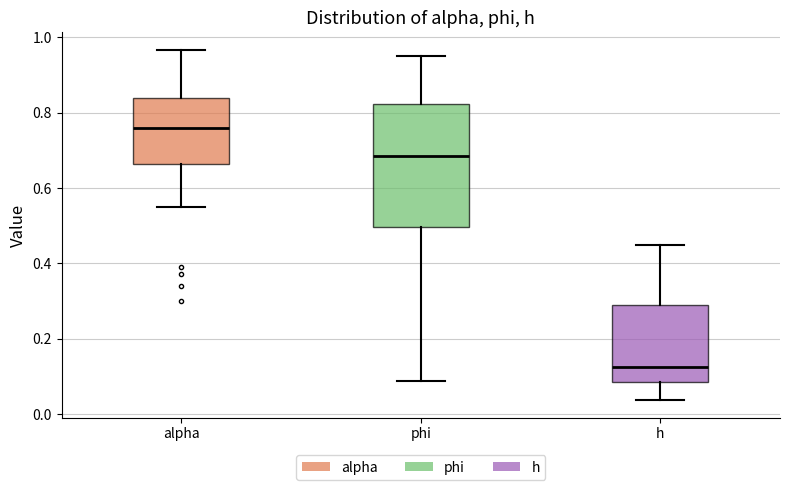

Reading left to right, transcribe this box plot: for each box, give where its median line is, the range the box spans, and where its two whiskers end, as read against the y-axis. The values are not printed on the chart, so give them approximately, as read against the axis.

alpha: median 0.76, box 0.66 to 0.84, whiskers 0.56 to 0.96
phi: median 0.68, box 0.50 to 0.82, whiskers 0.08 to 0.96
h: median 0.12, box 0.08 to 0.28, whiskers 0.04 to 0.44